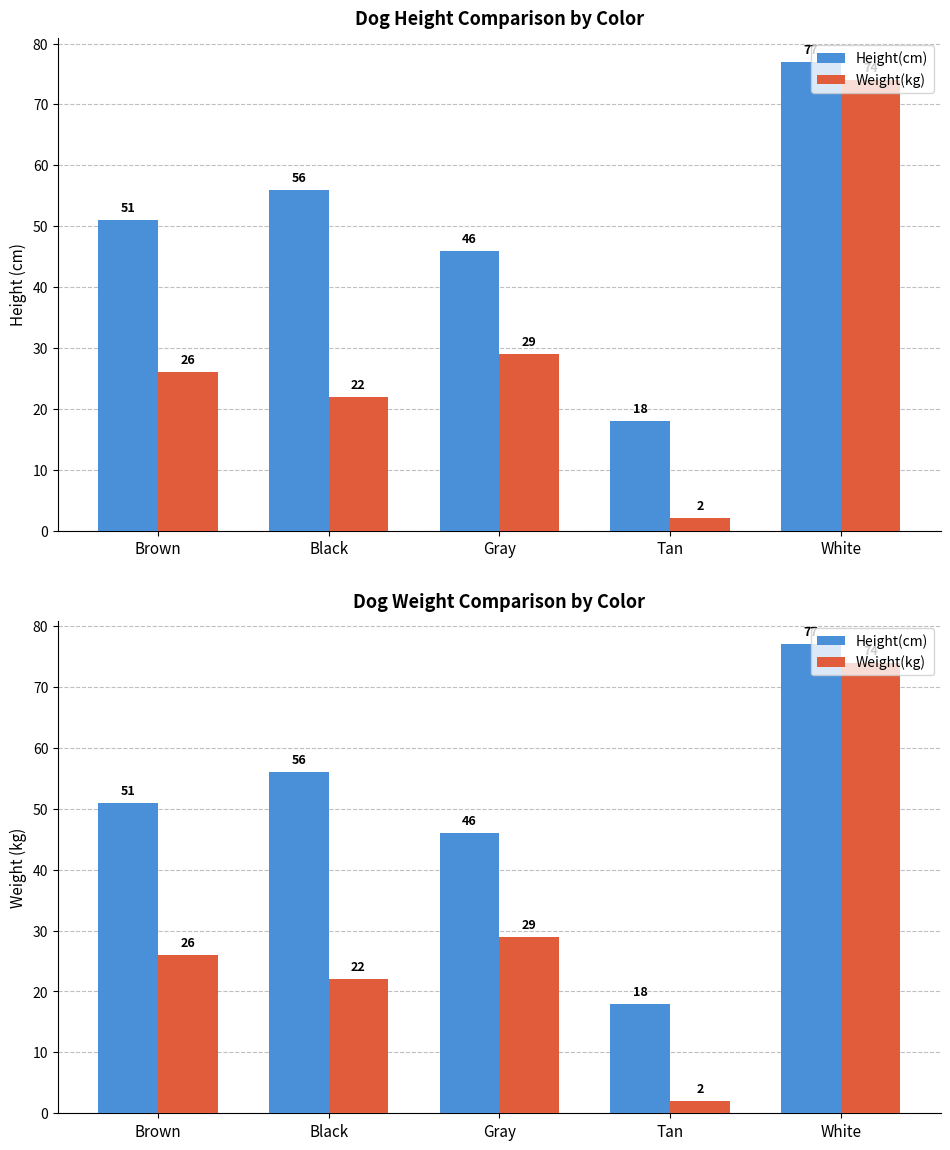

True or false: Weight(kg) has a value of 35 at Black.

False